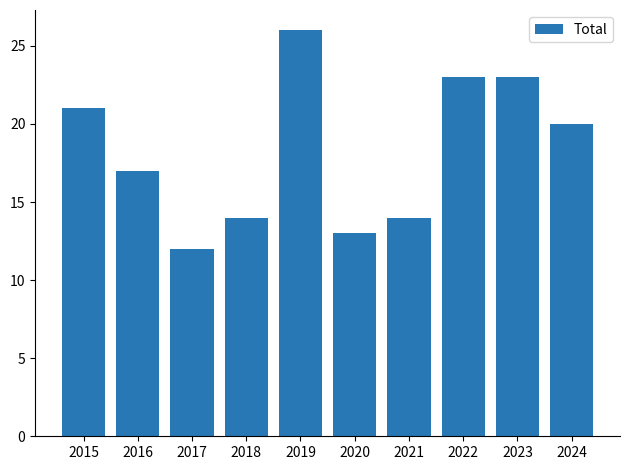

At which category does the chart reach its minimum across all series?

2017